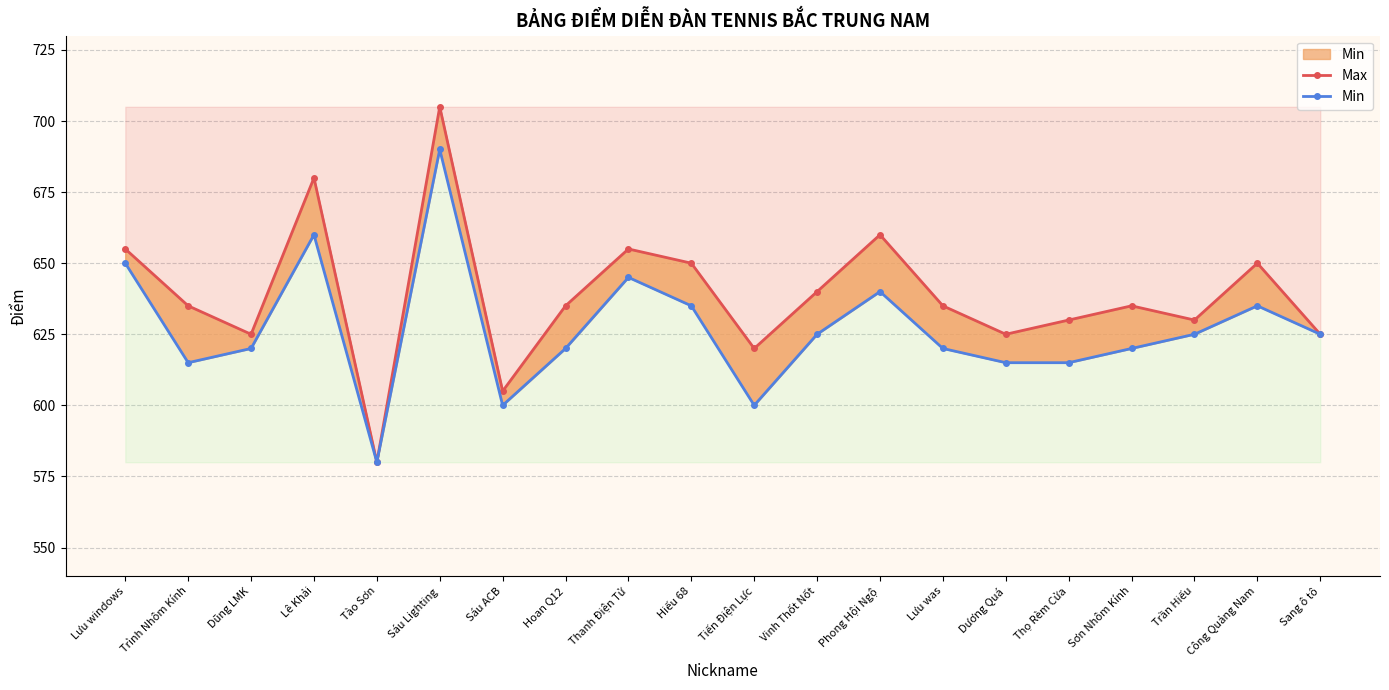

How many values in the Min series are below 625?

10